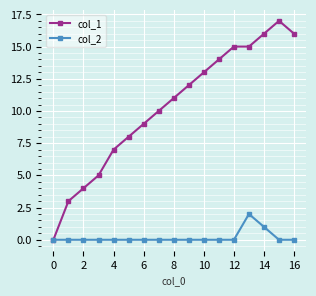

True or false: col_1 has more than 0 points higher than both neighbors.

True